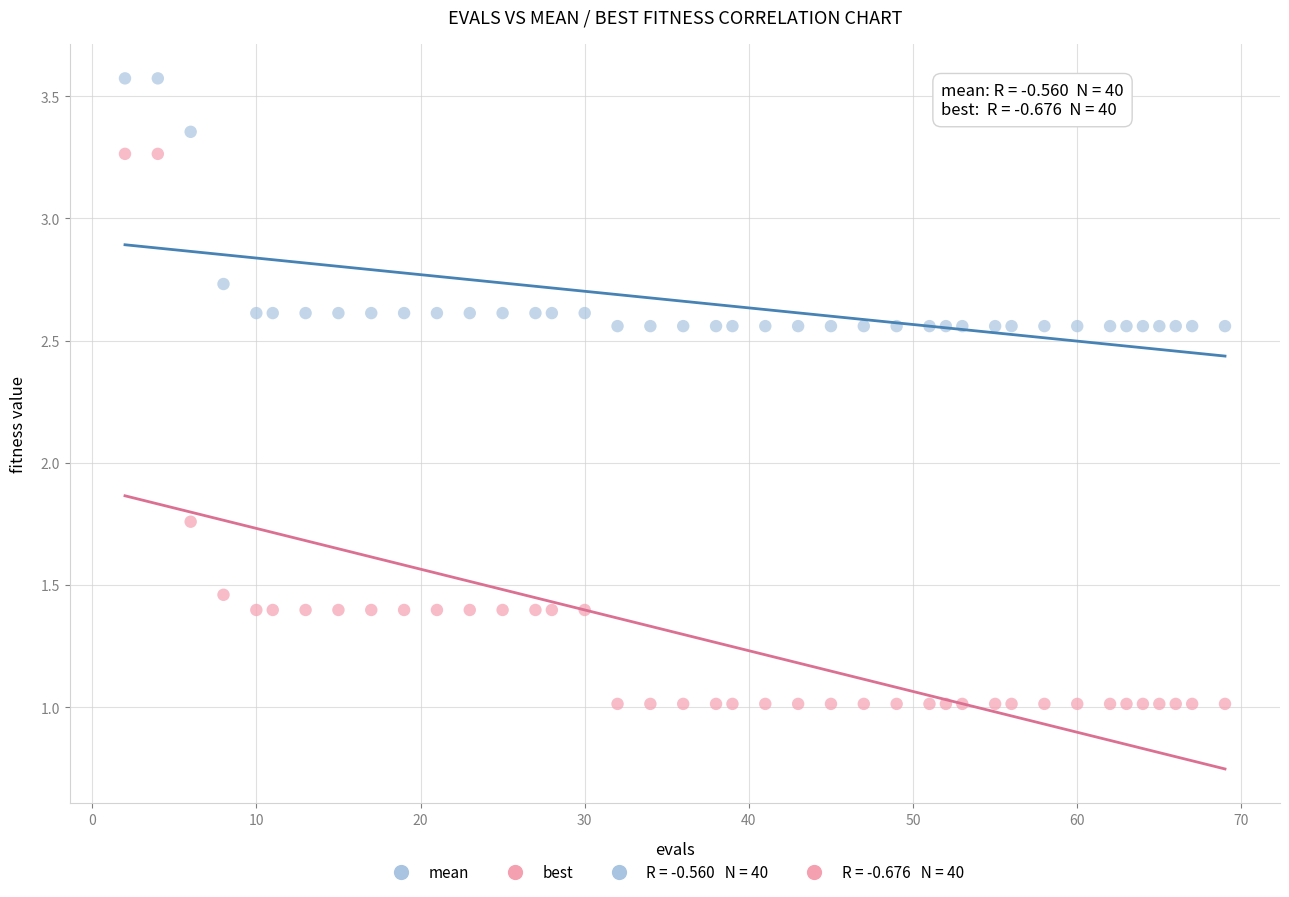

Which series contains the lowest Y value?

best